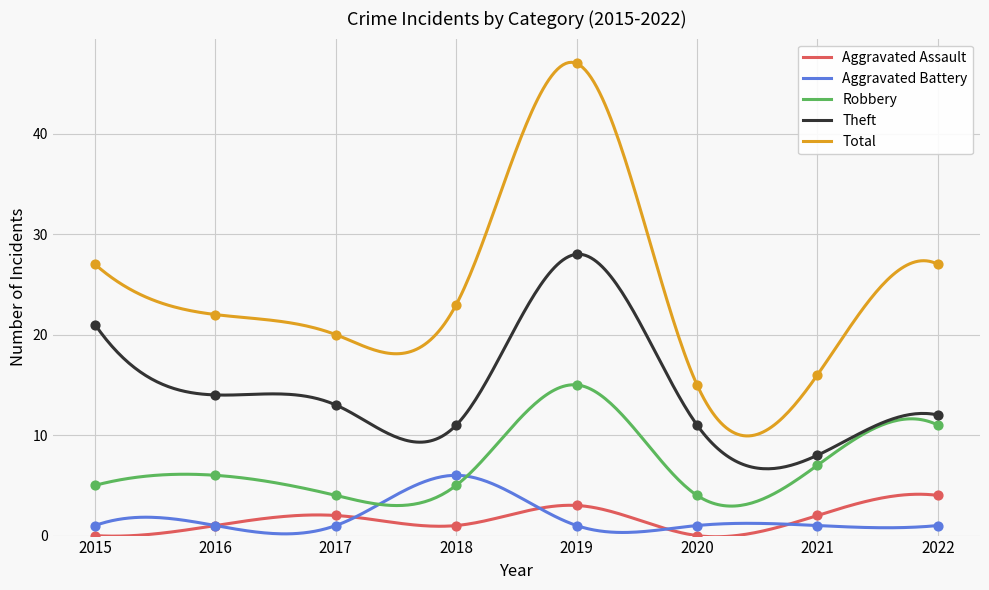

What is the total value across all series at 2020?

31